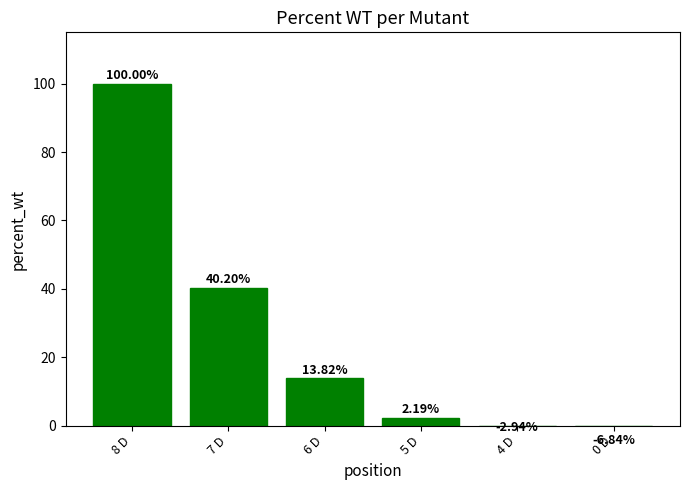

What is the difference between the maximum and minimum values?

106.8